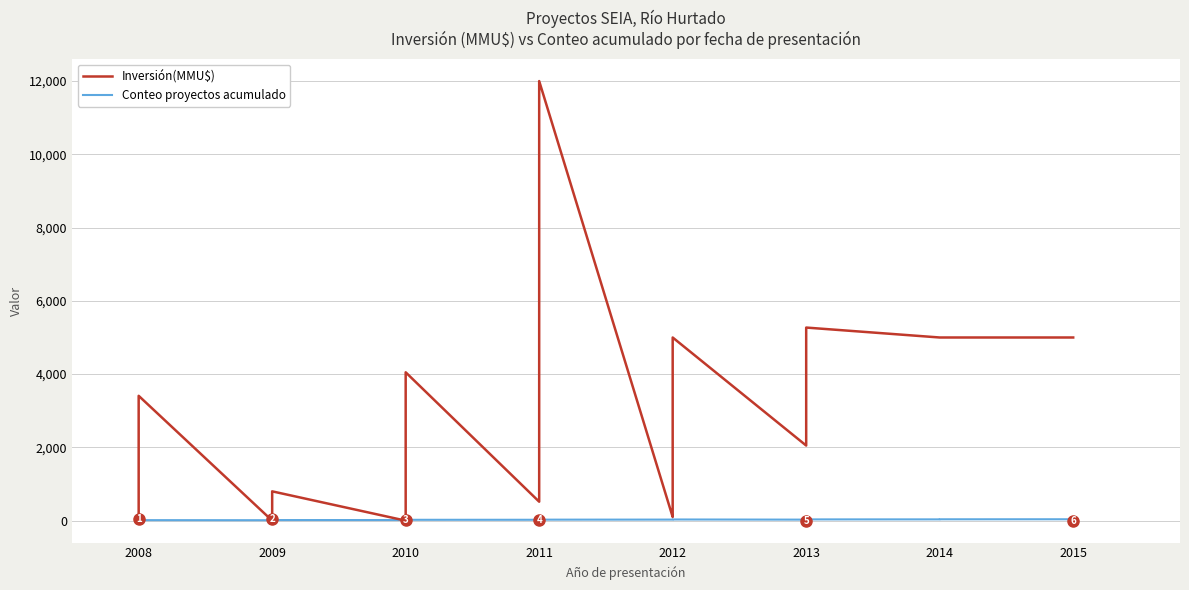

Which has a higher value, 2011 or 2008?

2011